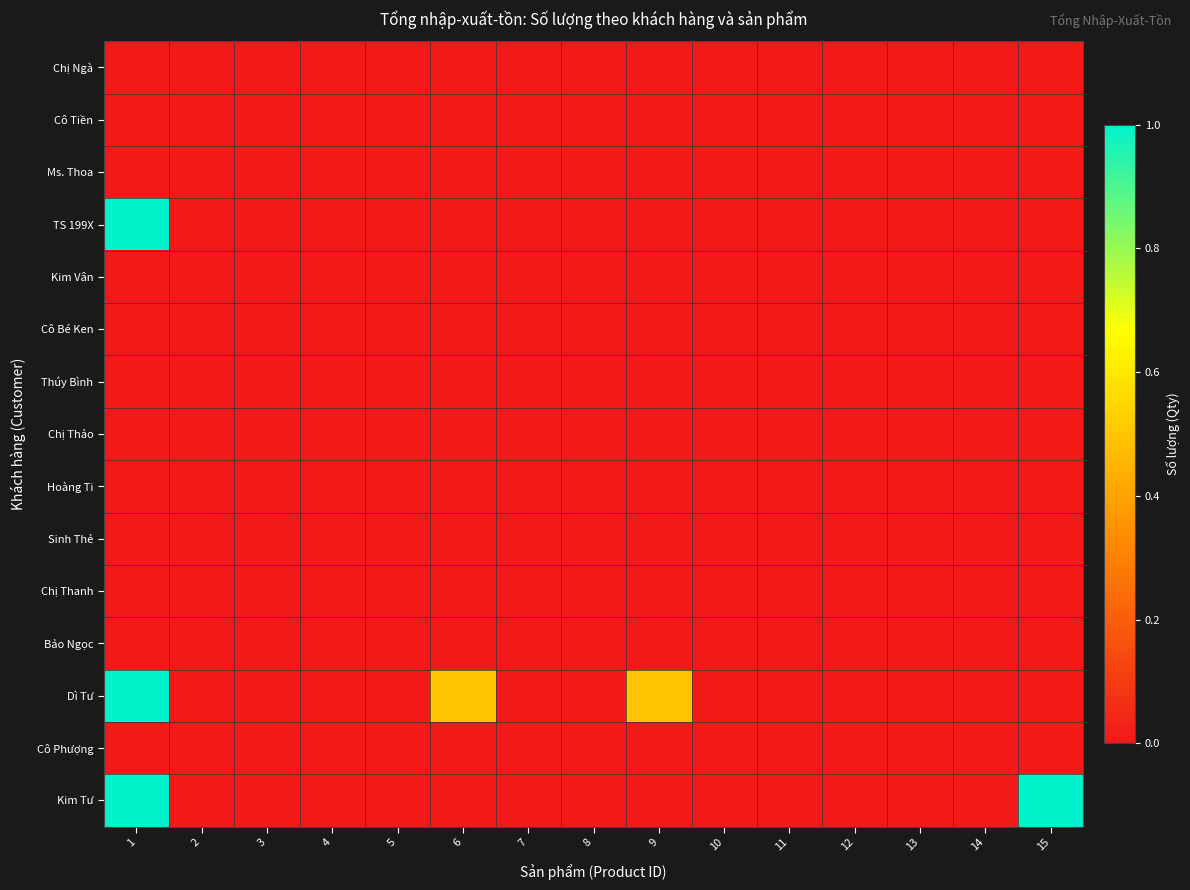

Reading left to right, transcribe all the data shown in this chart.

Chị Ngà: 1=0.0	2=0.0	3=0.0	4=0.0	5=0.0	6=0.0	7=0.0	8=0.0	9=0.0	10=0.0	11=0.0	12=0.0	13=0.0	14=0.0	15=0.0
Cô Tiền: 1=0.0	2=0.0	3=0.0	4=0.0	5=0.0	6=0.0	7=0.0	8=0.0	9=0.0	10=0.0	11=0.0	12=0.0	13=0.0	14=0.0	15=0.0
Ms. Thoa: 1=0.0	2=0.0	3=0.0	4=0.0	5=0.0	6=0.0	7=0.0	8=0.0	9=0.0	10=0.0	11=0.0	12=0.0	13=0.0	14=0.0	15=0.0
TS 199X: 1=1.0	2=0.0	3=0.0	4=0.0	5=0.0	6=0.0	7=0.0	8=0.0	9=0.0	10=0.0	11=0.0	12=0.0	13=0.0	14=0.0	15=0.0
Kim Vân: 1=0.0	2=0.0	3=0.0	4=0.0	5=0.0	6=0.0	7=0.0	8=0.0	9=0.0	10=0.0	11=0.0	12=0.0	13=0.0	14=0.0	15=0.0
Cô Bé Ken: 1=0.0	2=0.0	3=0.0	4=0.0	5=0.0	6=0.0	7=0.0	8=0.0	9=0.0	10=0.0	11=0.0	12=0.0	13=0.0	14=0.0	15=0.0
Thúy Bình: 1=0.0	2=0.0	3=0.0	4=0.0	5=0.0	6=0.0	7=0.0	8=0.0	9=0.0	10=0.0	11=0.0	12=0.0	13=0.0	14=0.0	15=0.0
Chị Thảo: 1=0.0	2=0.0	3=0.0	4=0.0	5=0.0	6=0.0	7=0.0	8=0.0	9=0.0	10=0.0	11=0.0	12=0.0	13=0.0	14=0.0	15=0.0
Hoàng Ti: 1=0.0	2=0.0	3=0.0	4=0.0	5=0.0	6=0.0	7=0.0	8=0.0	9=0.0	10=0.0	11=0.0	12=0.0	13=0.0	14=0.0	15=0.0
Sinh Thẻ: 1=0.0	2=0.0	3=0.0	4=0.0	5=0.0	6=0.0	7=0.0	8=0.0	9=0.0	10=0.0	11=0.0	12=0.0	13=0.0	14=0.0	15=0.0
Chị Thanh: 1=0.0	2=0.0	3=0.0	4=0.0	5=0.0	6=0.0	7=0.0	8=0.0	9=0.0	10=0.0	11=0.0	12=0.0	13=0.0	14=0.0	15=0.0
Bảo Ngọc: 1=0.0	2=0.0	3=0.0	4=0.0	5=0.0	6=0.0	7=0.0	8=0.0	9=0.0	10=0.0	11=0.0	12=0.0	13=0.0	14=0.0	15=0.0
Dì Tư: 1=1.0	2=0.0	3=0.0	4=0.0	5=0.0	6=0.5	7=0.0	8=0.0	9=0.5	10=0.0	11=0.0	12=0.0	13=0.0	14=0.0	15=0.0
Cô Phượng: 1=0.0	2=0.0	3=0.0	4=0.0	5=0.0	6=0.0	7=0.0	8=0.0	9=0.0	10=0.0	11=0.0	12=0.0	13=0.0	14=0.0	15=0.0
Kim Tư: 1=1.0	2=0.0	3=0.0	4=0.0	5=0.0	6=0.0	7=0.0	8=0.0	9=0.0	10=0.0	11=0.0	12=0.0	13=0.0	14=0.0	15=1.0